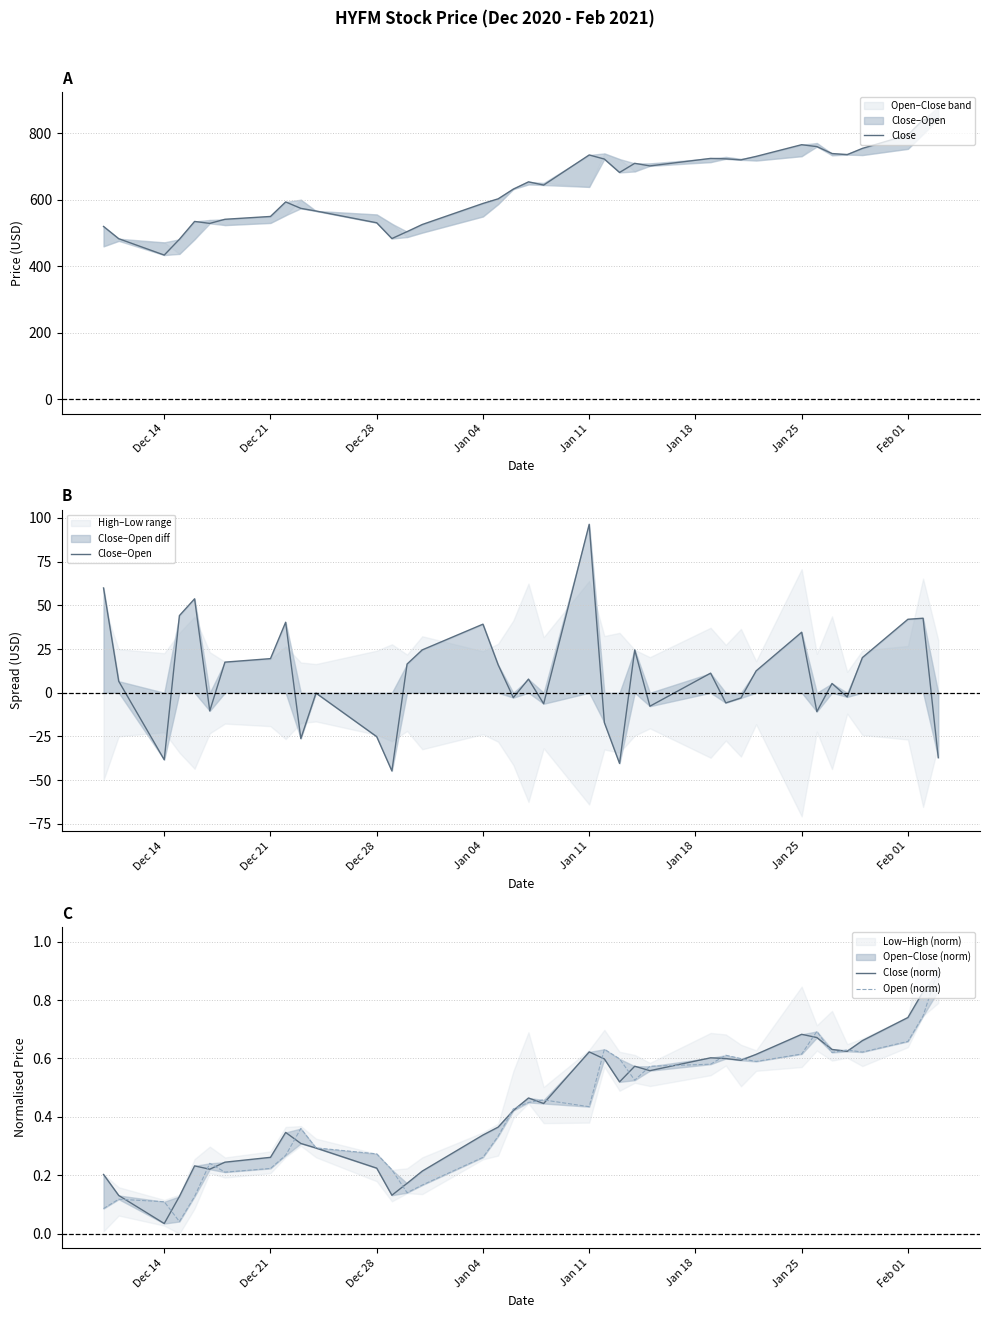

At which label does Close−Open reach its peak?

Jan 11